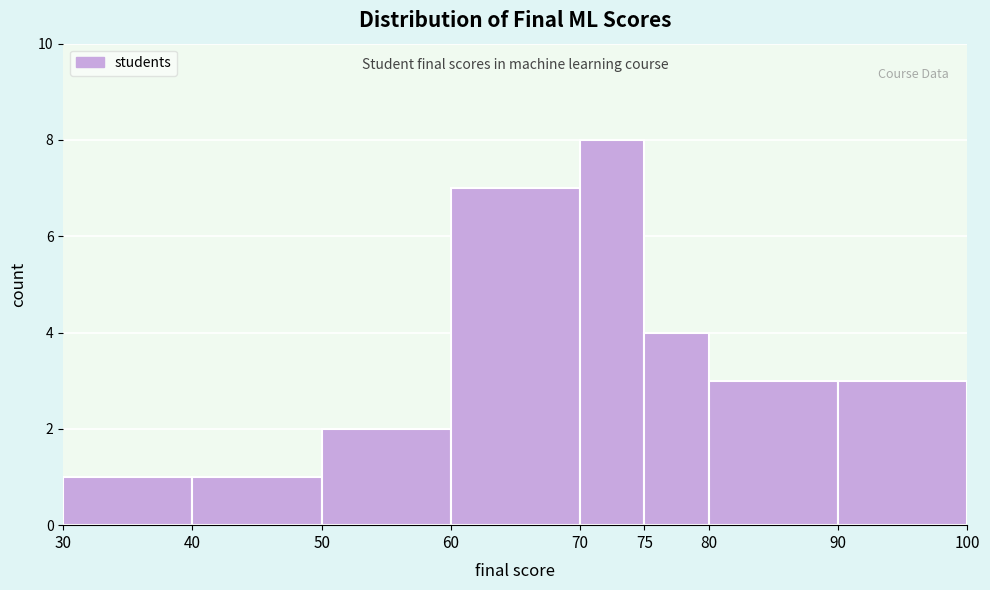

Which range on the x-axis has the tallest bar?

70 to 75